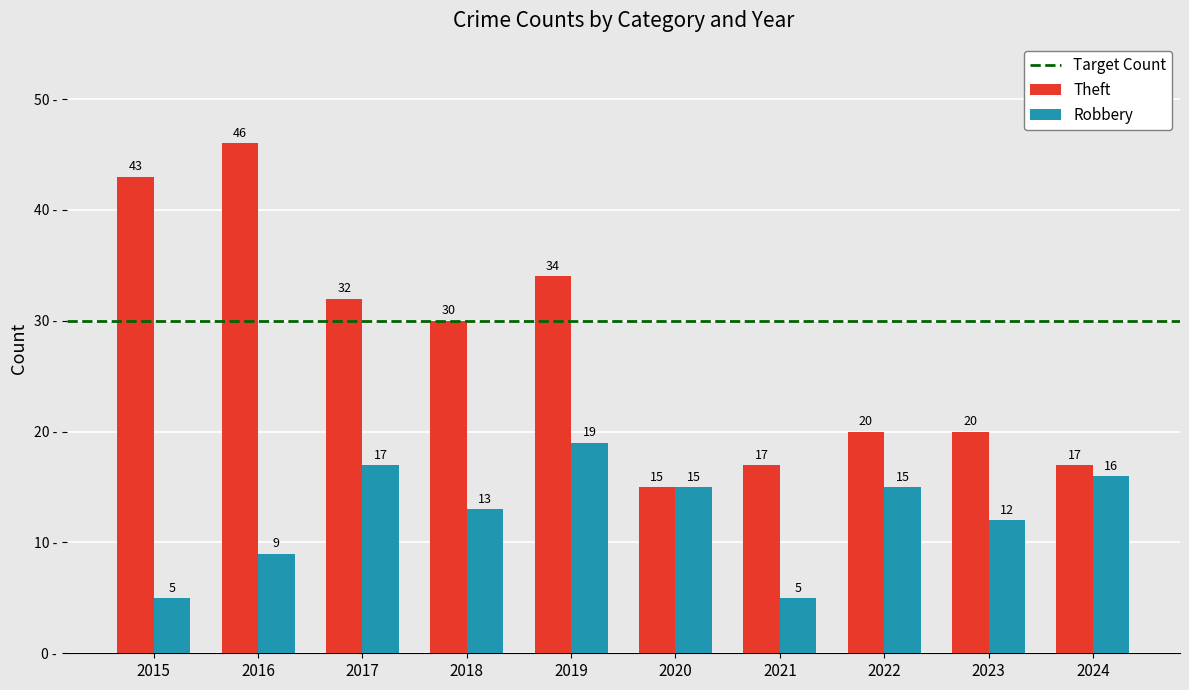

At how many categories does at least one series exceed 10?

10